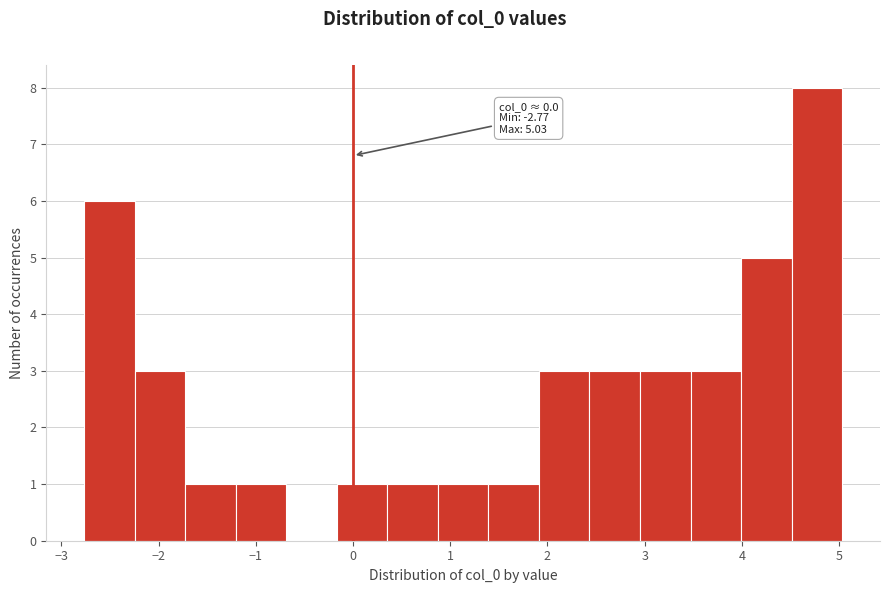

Over which range of the x-axis is the bar tallest?

4.5 to 5.0